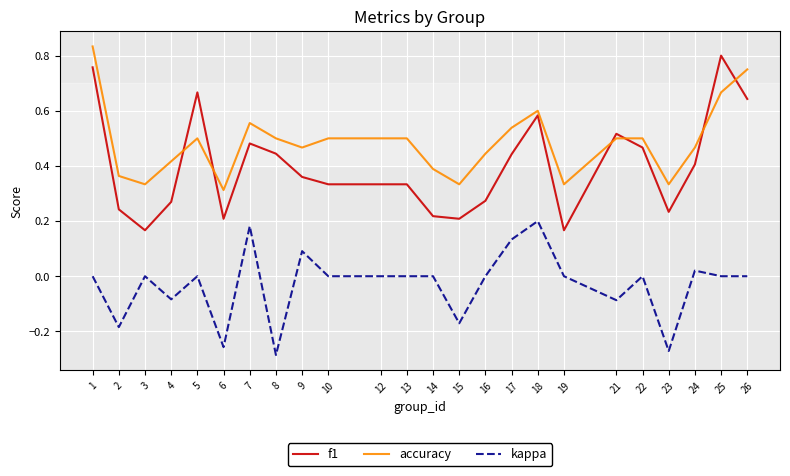

Where do f1 and accuracy first cross each other?

4 and 5